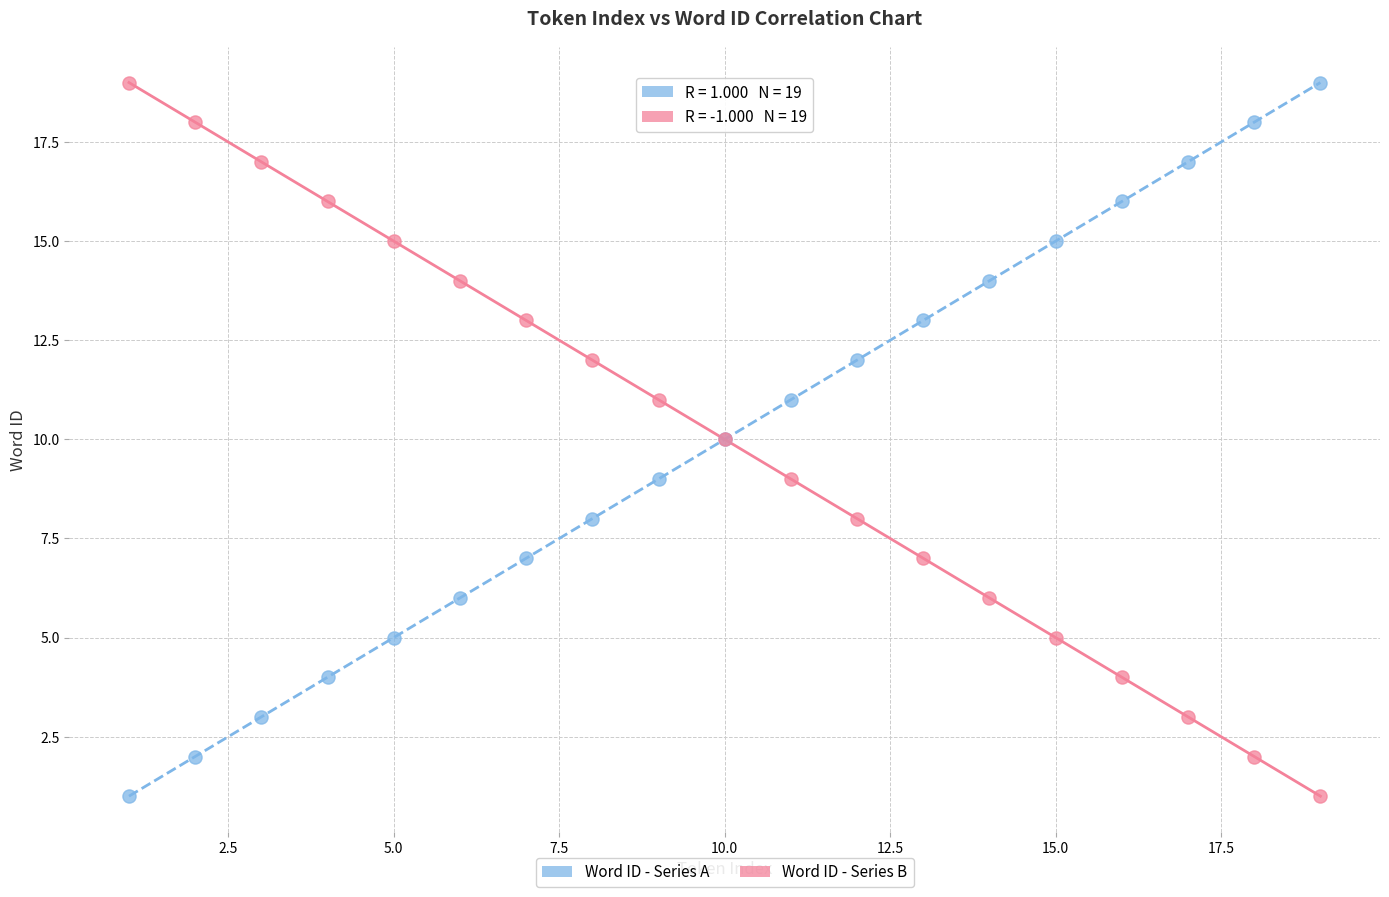

What is the X range (max minus min) for the scatter plot?

18